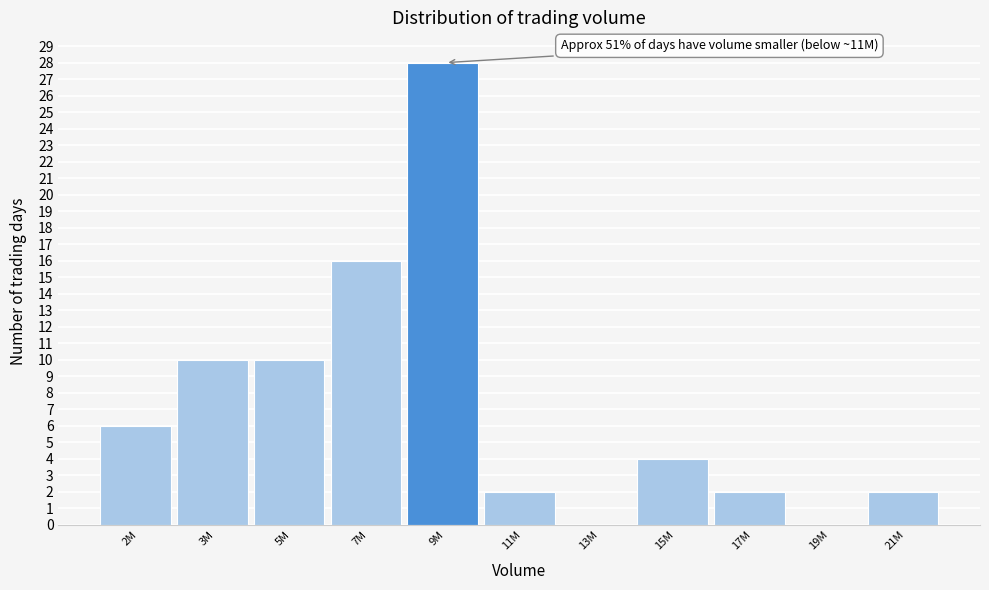

Reading left to right, list all the values displayed in this chart.

2M=6	3M=10	5M=10	7M=16	9M=28	11M=2	13M=0	15M=4	17M=2	19M=0	21M=2